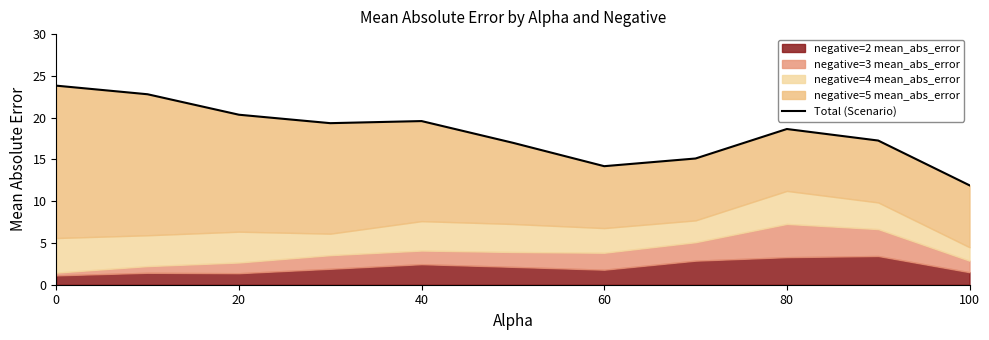

What position from the right is 0?

11